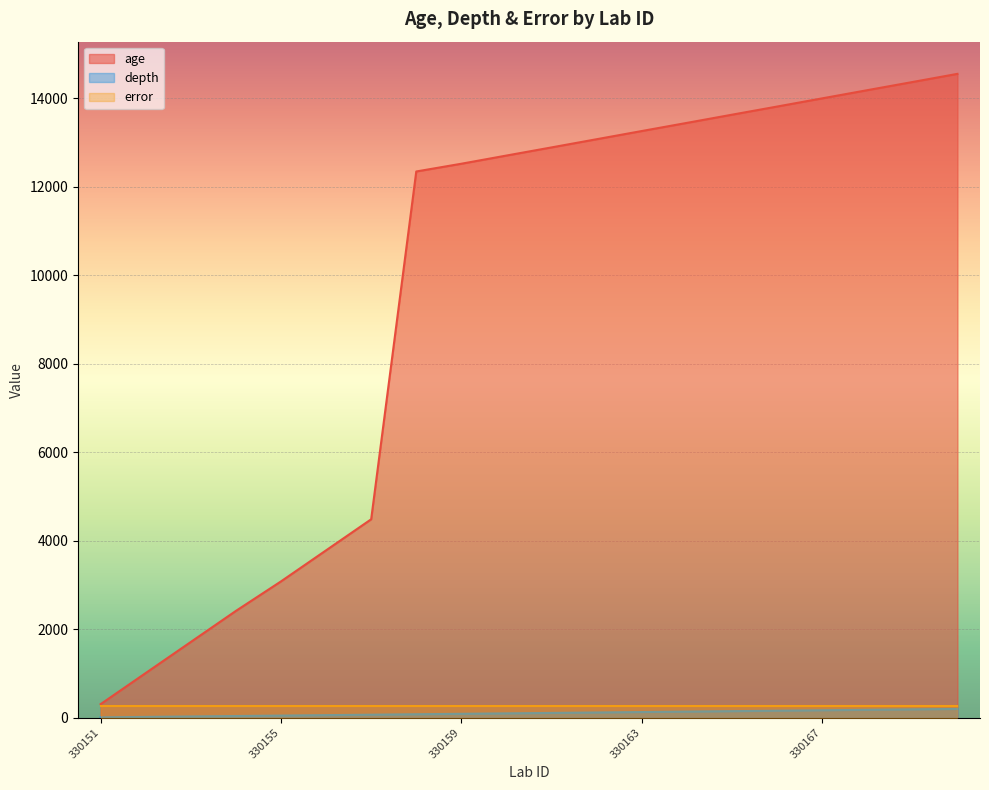

Which category has the highest value in the depth series?

330170